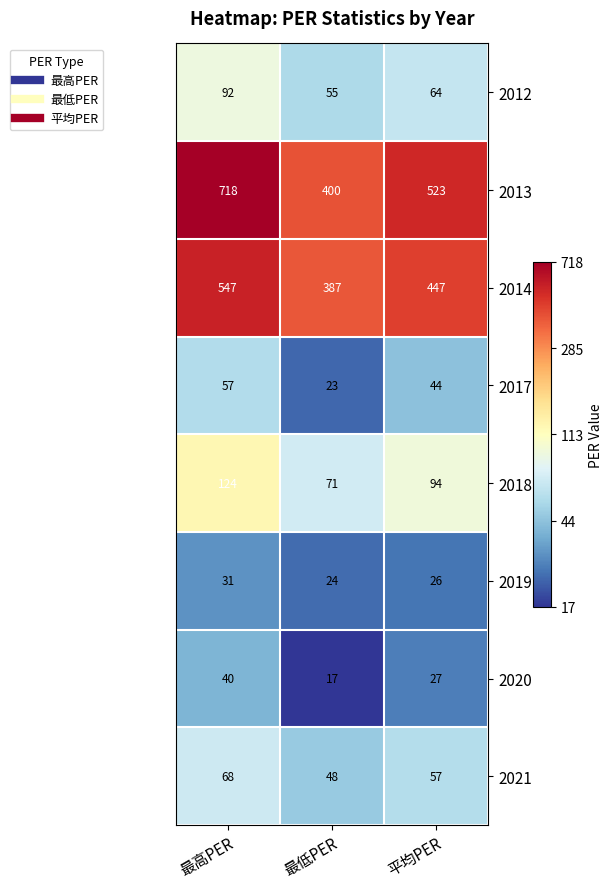

At which category is the sum across all series the highest?

最高PER